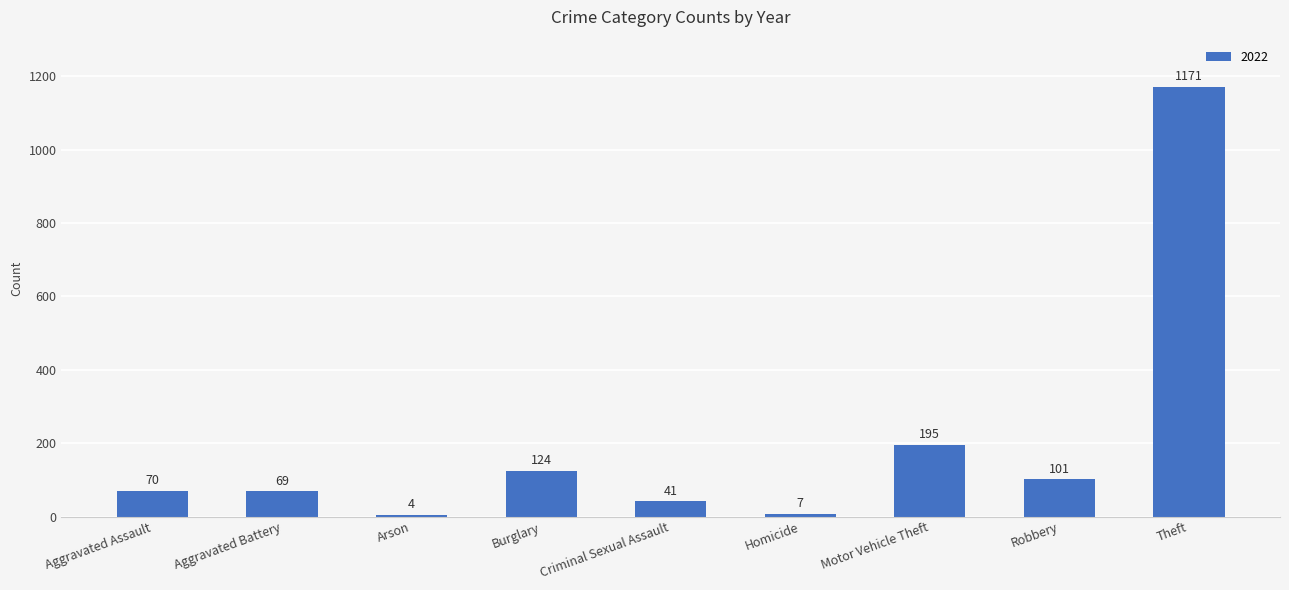

True or false: the data shows 70 at Aggravated Assault.

True